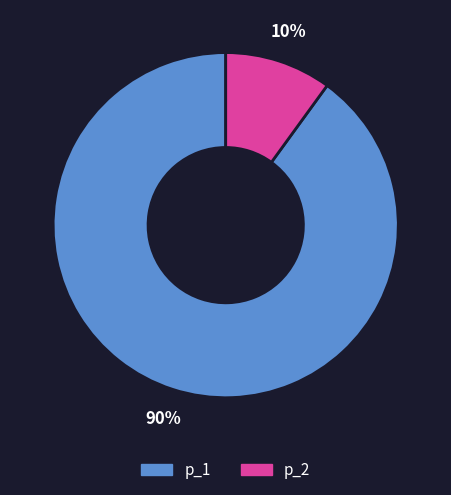

To the nearest percent, what percentage of the pie is p_1?

90%